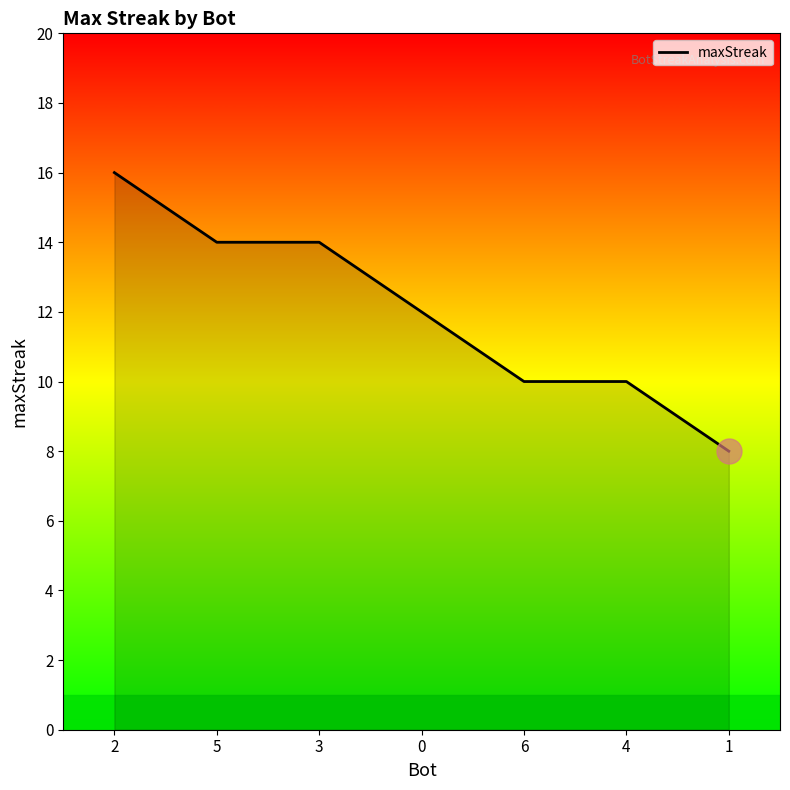

What position from the left is 3?

3